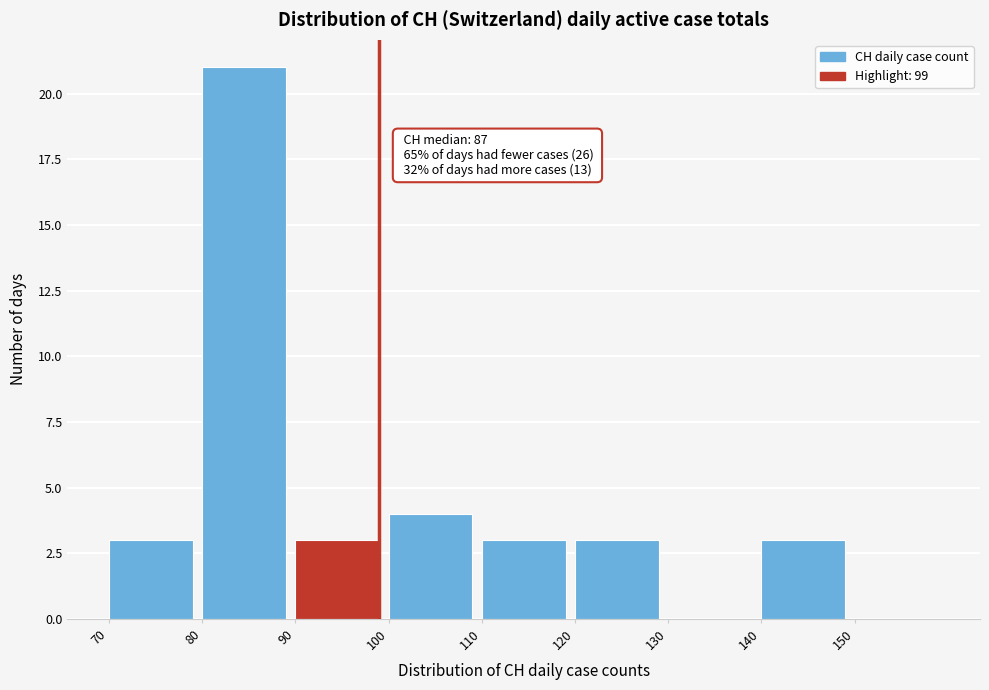

Which range on the x-axis has the tallest bar?

80 to 90